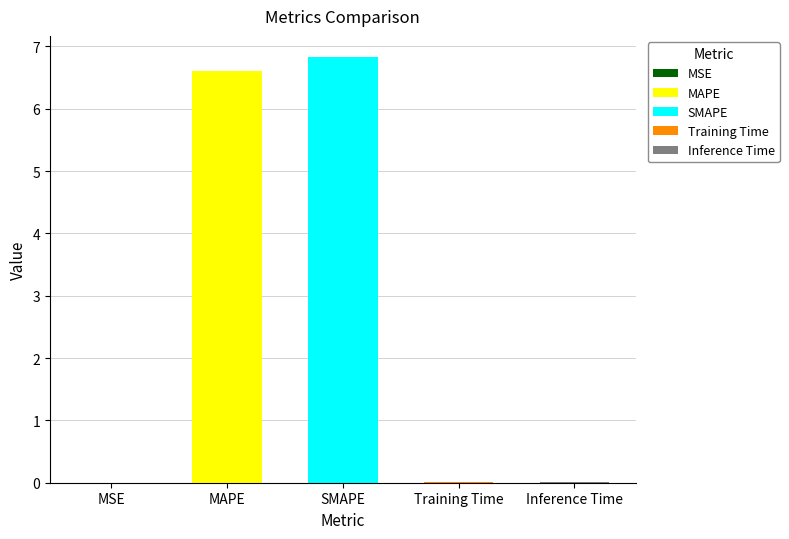

The value at MSE is 0.0. True or false?

True